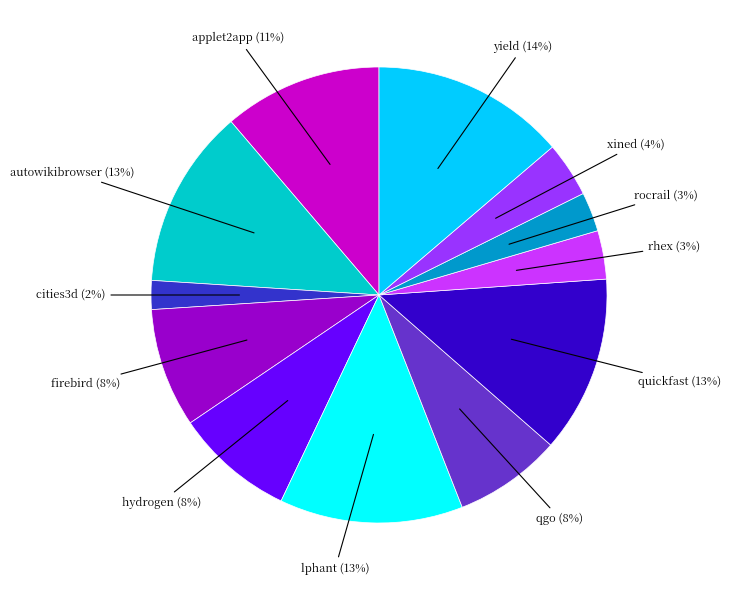

Is there a majority slice in this chart?

No